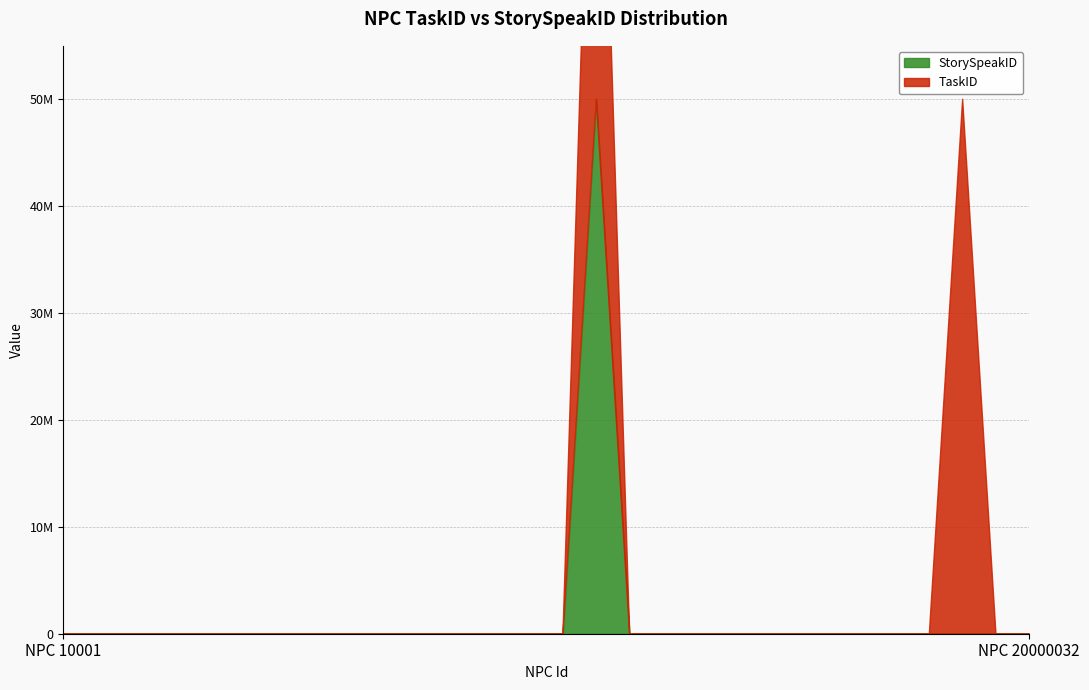

What is the maximum value for TaskID?

50000101